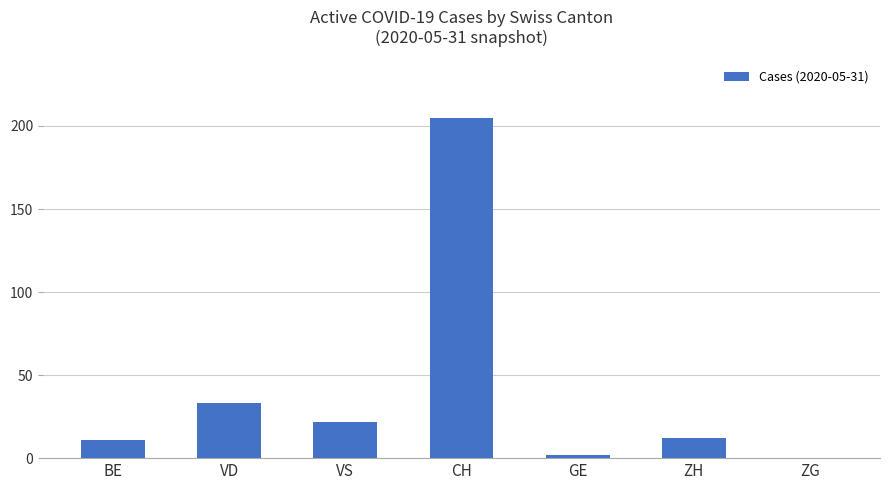

Is it true that the value at CH is 289?

False